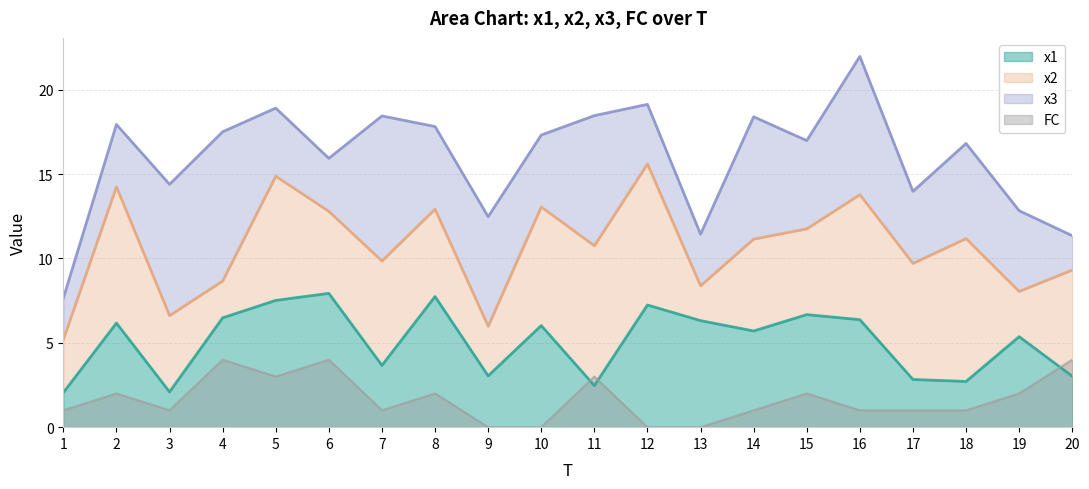

Is the value of x1 at 3 greater than the value of FC at 15?

Yes